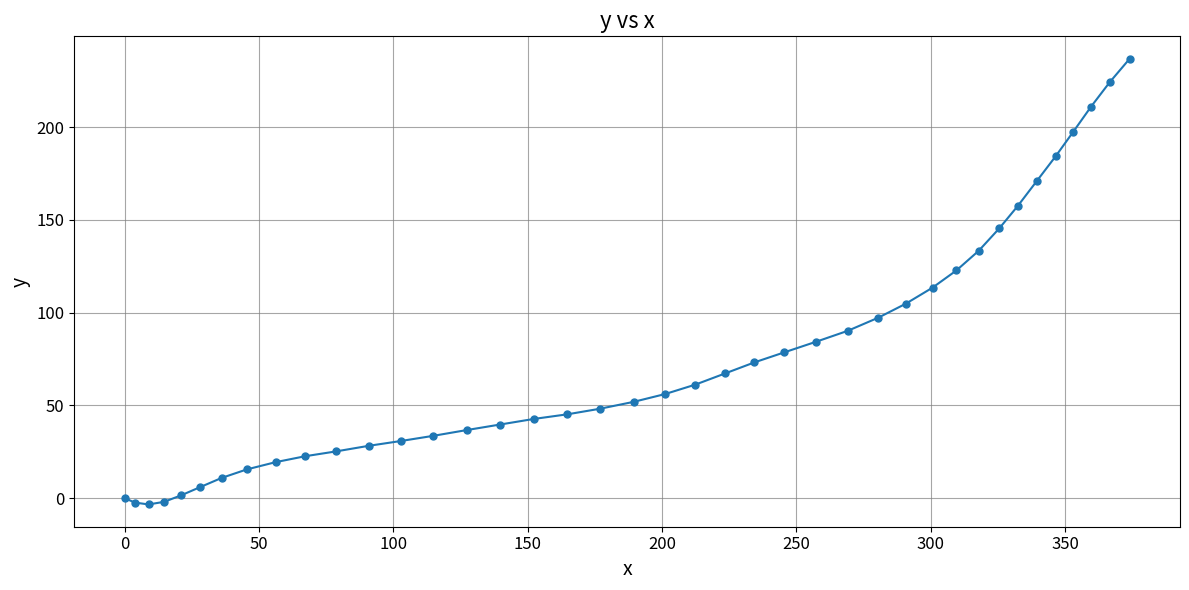

What is the minimum value shown in the chart?

-3.4